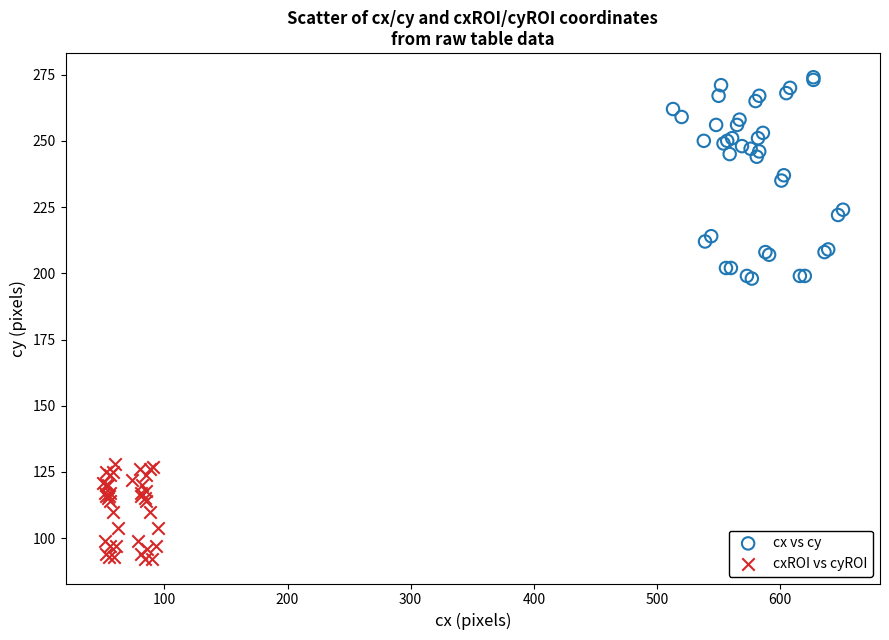

Which series reaches the minimum Y coordinate?

cxROI vs cyROI